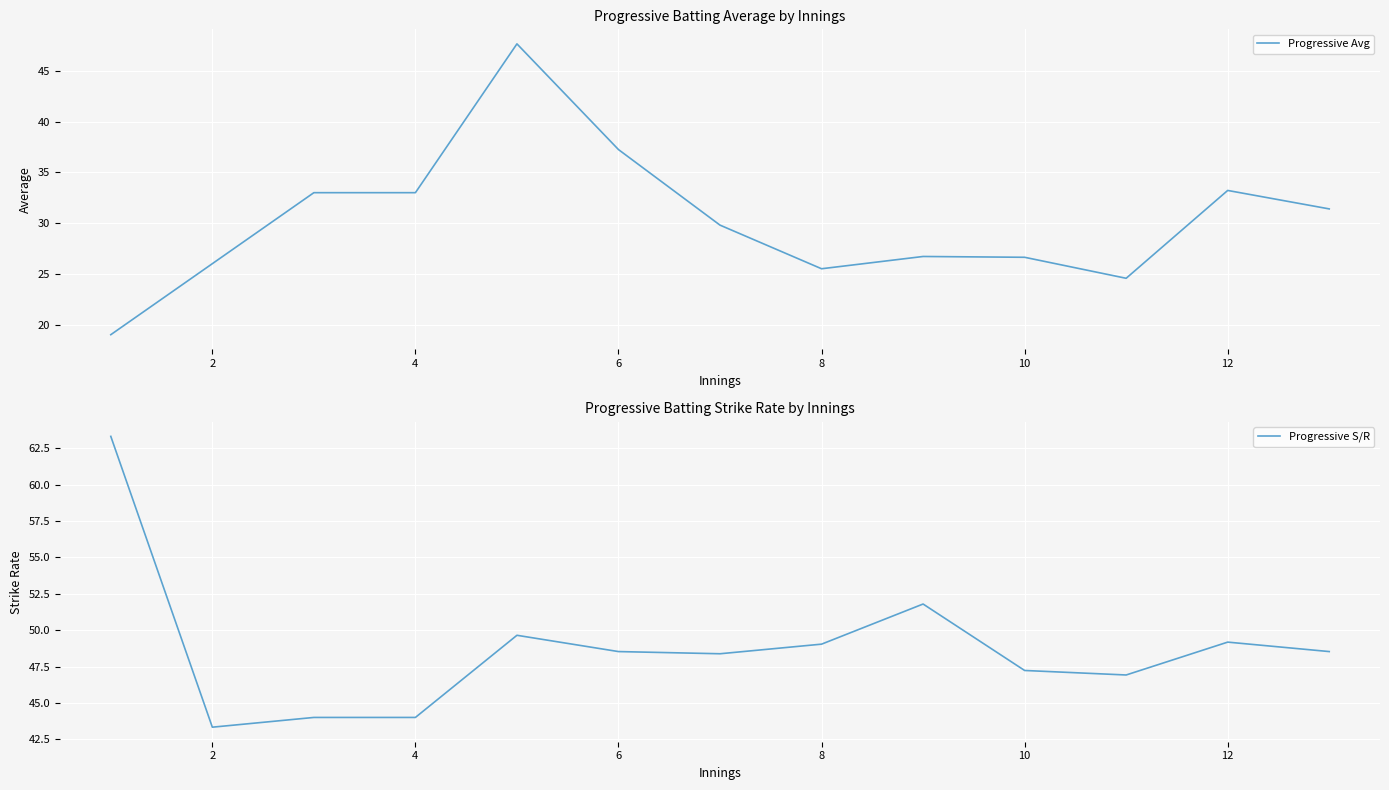

What is the highest value of the Progressive Avg series?

47.7